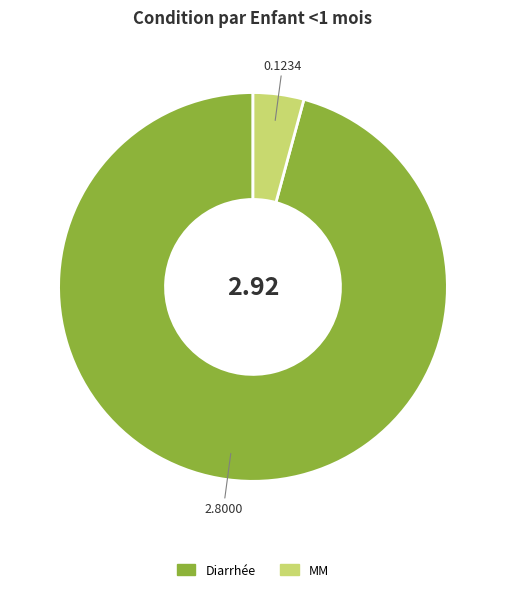

What is the largest slice in the pie chart?

Diarrhée